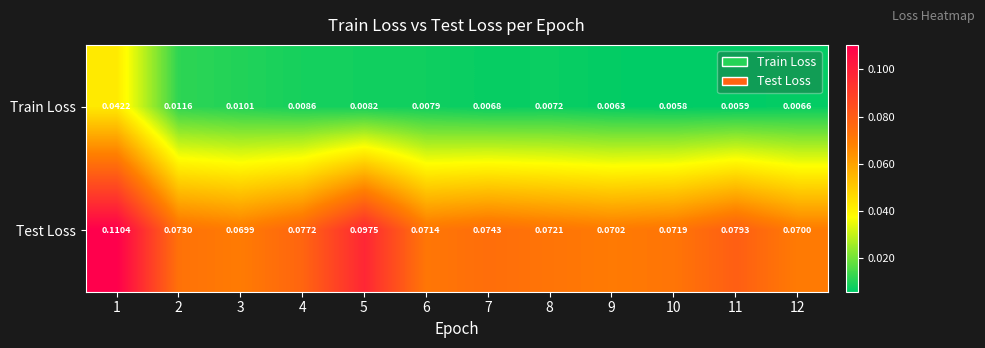

At 3, list the series in order from smallest to largest.

Train Loss, Test Loss